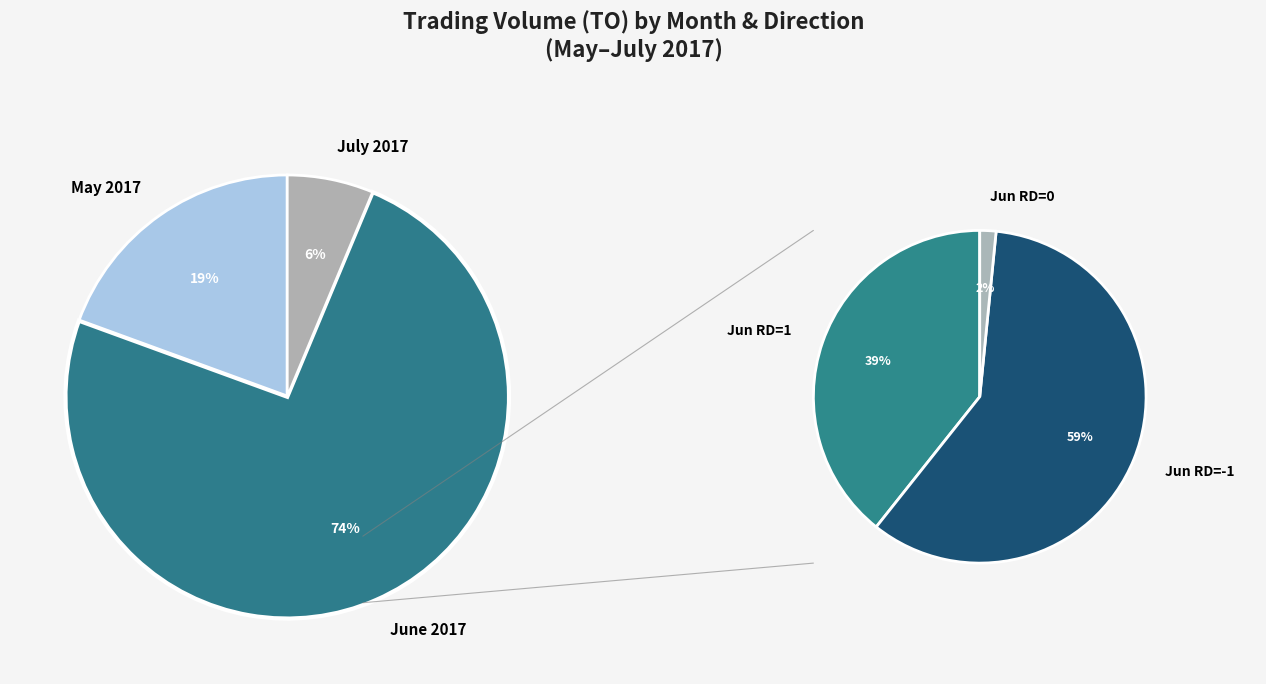

True or false: 2017-06-08 accounts for 1% of the total.

False